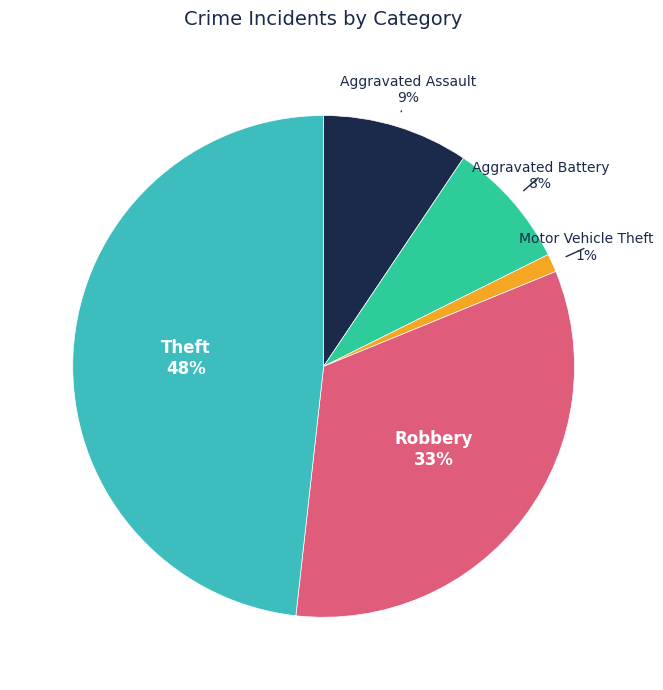

To the nearest percent, what is the difference between the largest and smallest slice percentages?

47%